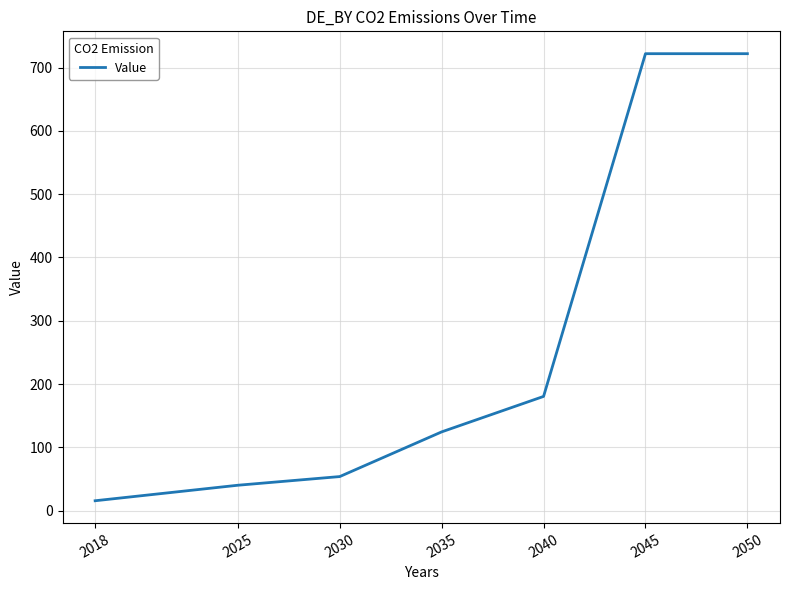

How many lines are shown in the chart?

1